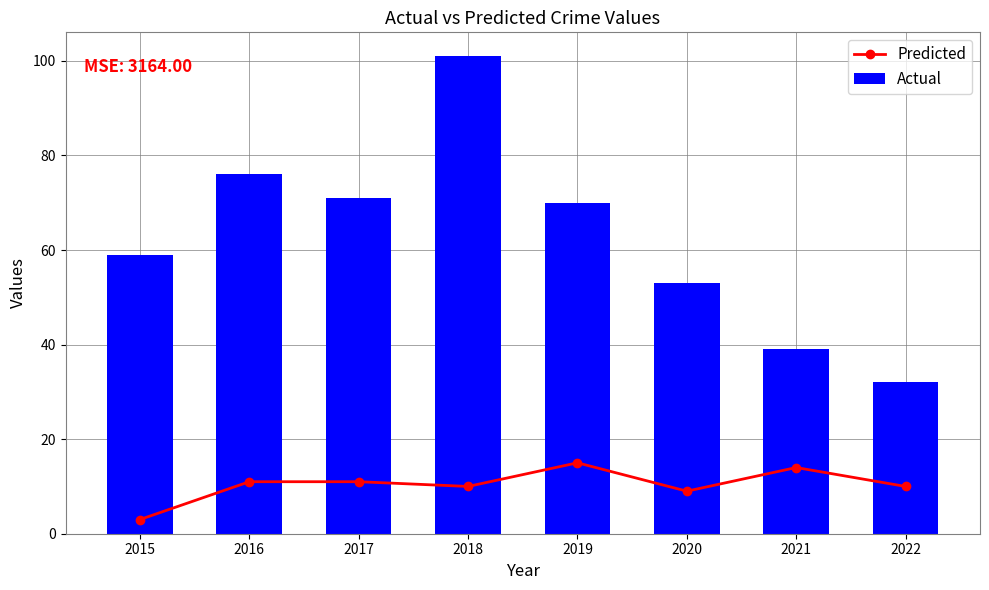

Is the value of Predicted at 2021 greater than the value of Actual at 2016?

No